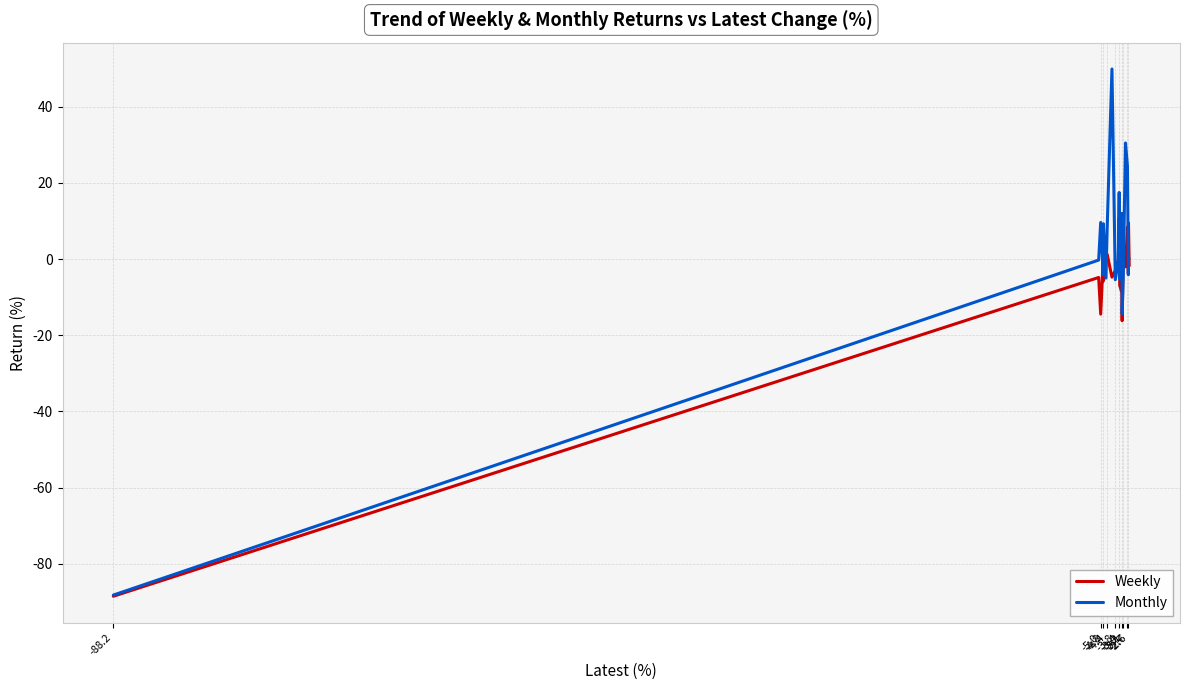

List the series in order of their overall mean, highest first.

Monthly, Weekly